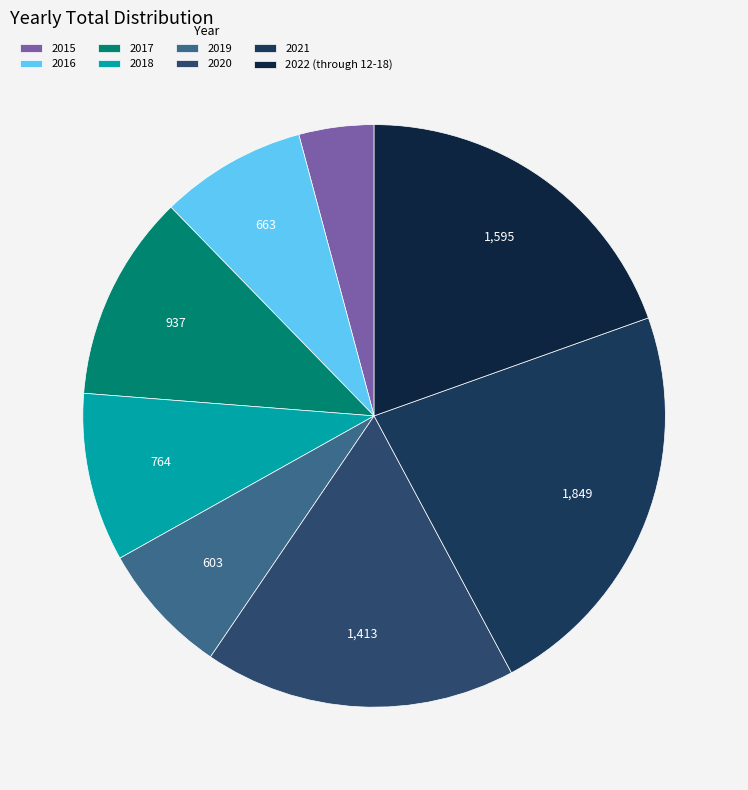

The 2018 slice represents 9% of the pie. True or false?

True